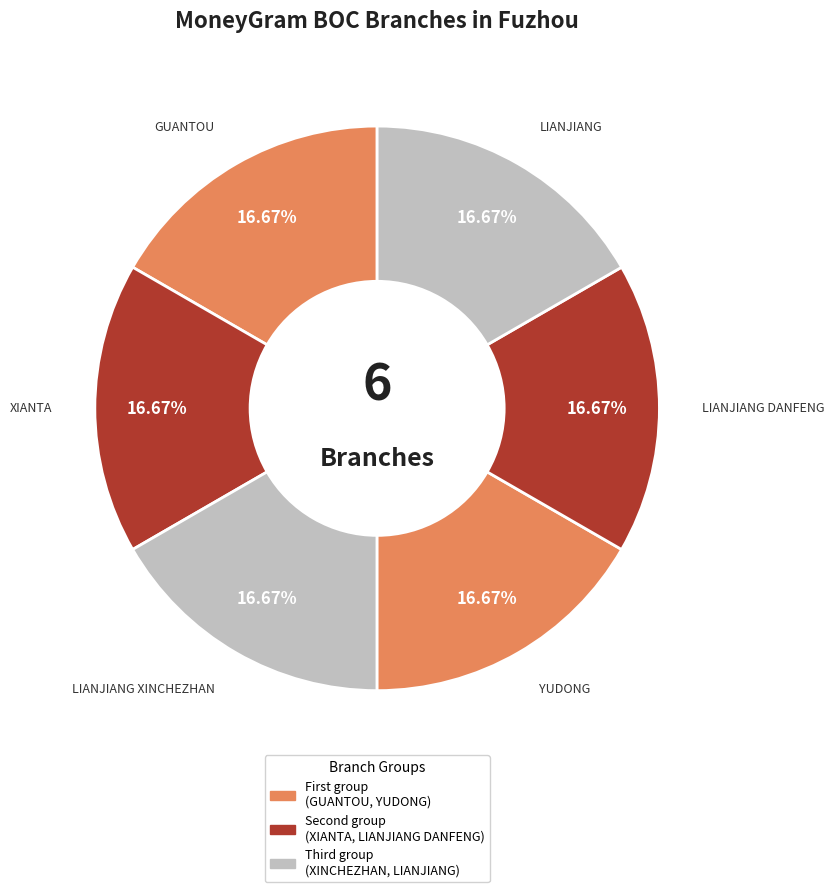

Rank the categories by value from highest to lowest.

BOC - FJFZ LIANJIANG XINCHEZHAN SUB-BRAN, BOC - FJFZ LIANJIANG DANFENG SUB-BRANCH, BOC - FJFZ XIANTA SUB-BRANCH, BOC - FJFZ GUANTOU SUB-BRANCH, BOC - FJFZ YUDONG SUB-BRANCH, BOC - FJFZ LIANJIANG SUB-BRANCH